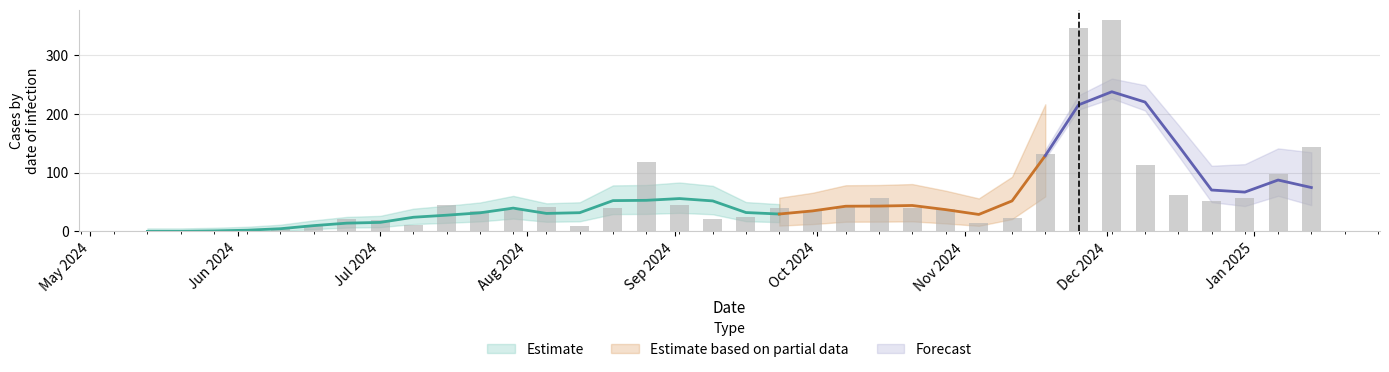

Where does the data first go above 39?

2024-07-15